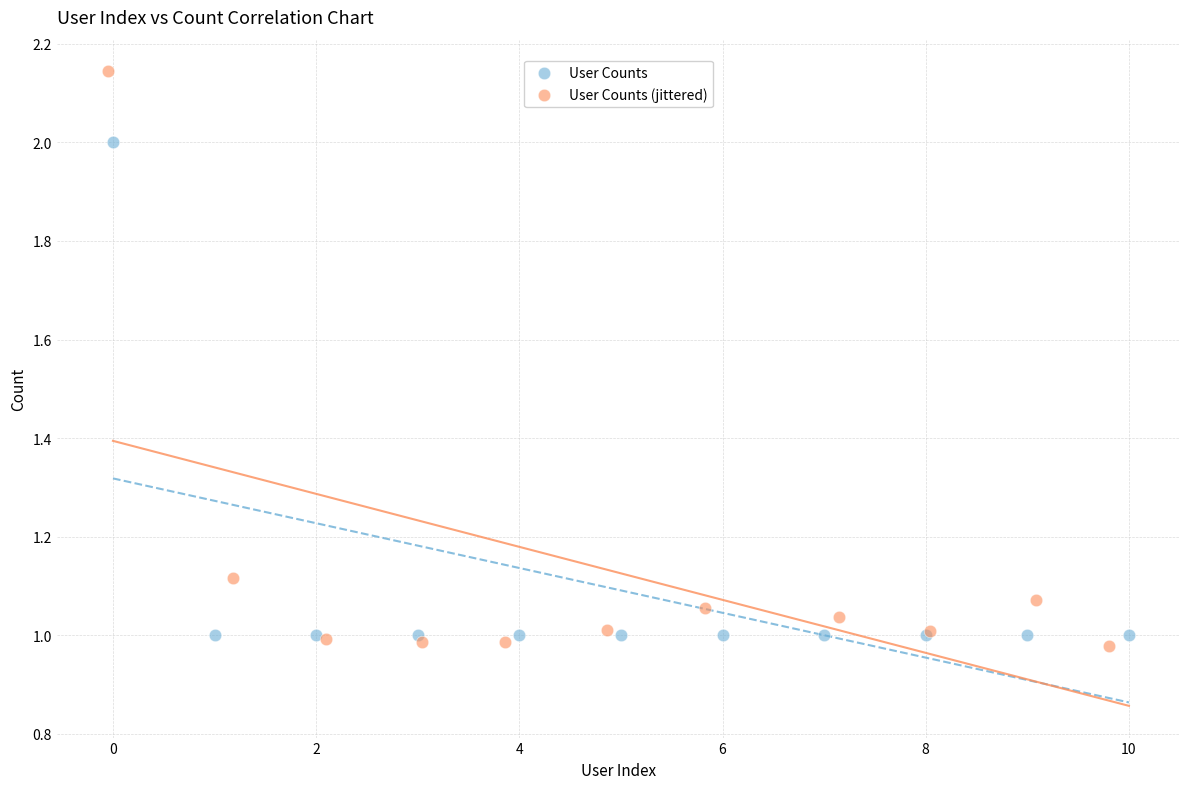

Which series has the largest Y range (max minus min)?

User Counts (jittered)